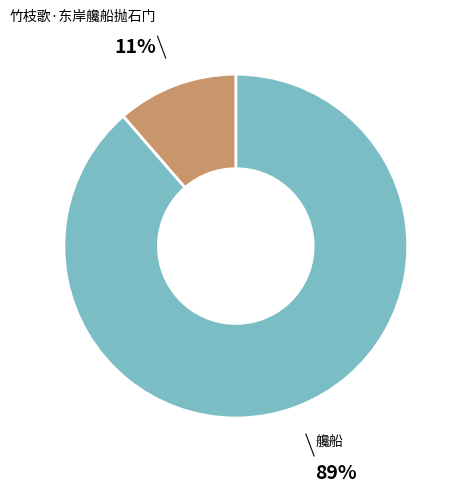

To the nearest percent, what is the average slice percentage?

50%